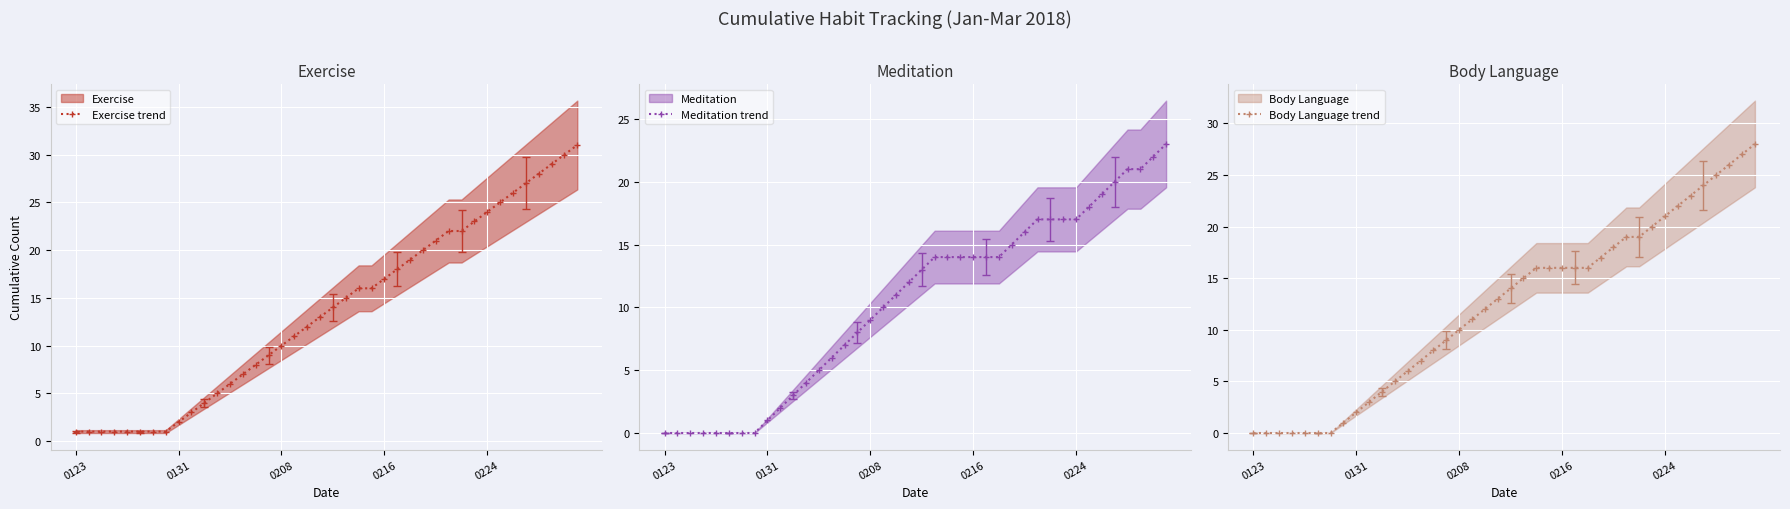

Which series has the largest total across all categories?

Exercise trend